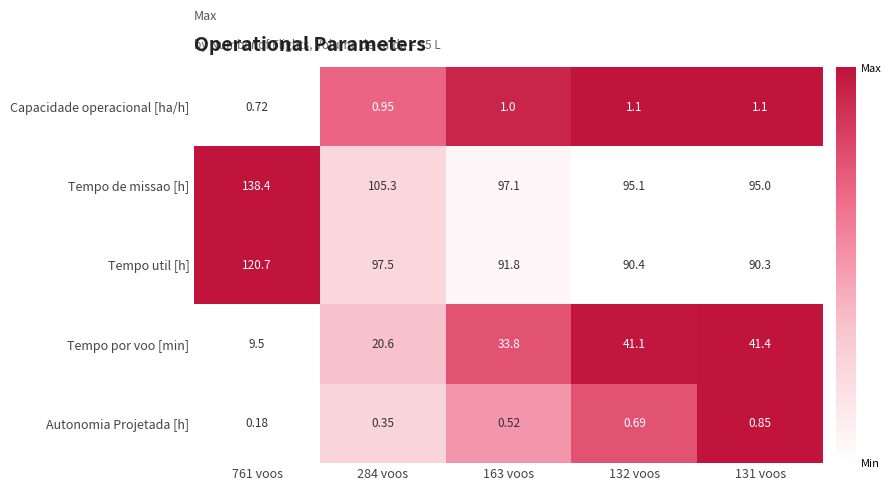

List the series in order of their peak value, highest first.

Tempo de missao [h], Tempo util [h], Tempo por voo [min], Capacidade operacional [ha/h], Autonomia Projetada [h]